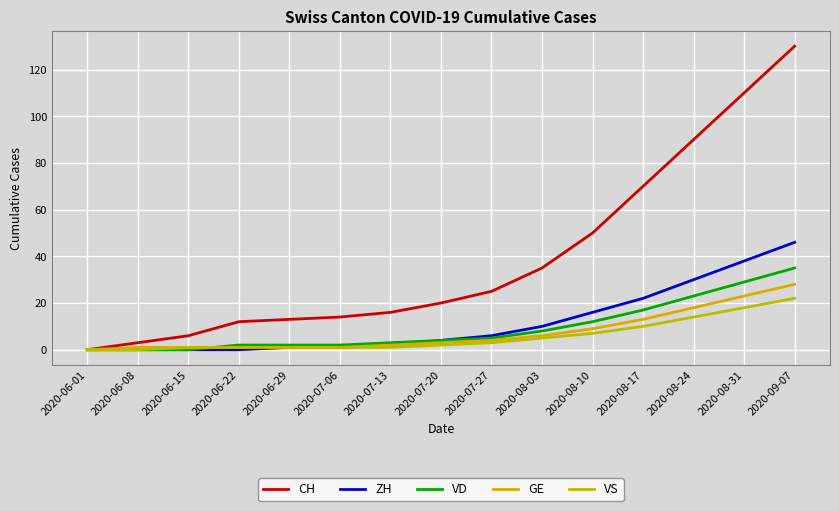

What is the spread (max minus min) of values at 2020-08-10?

43